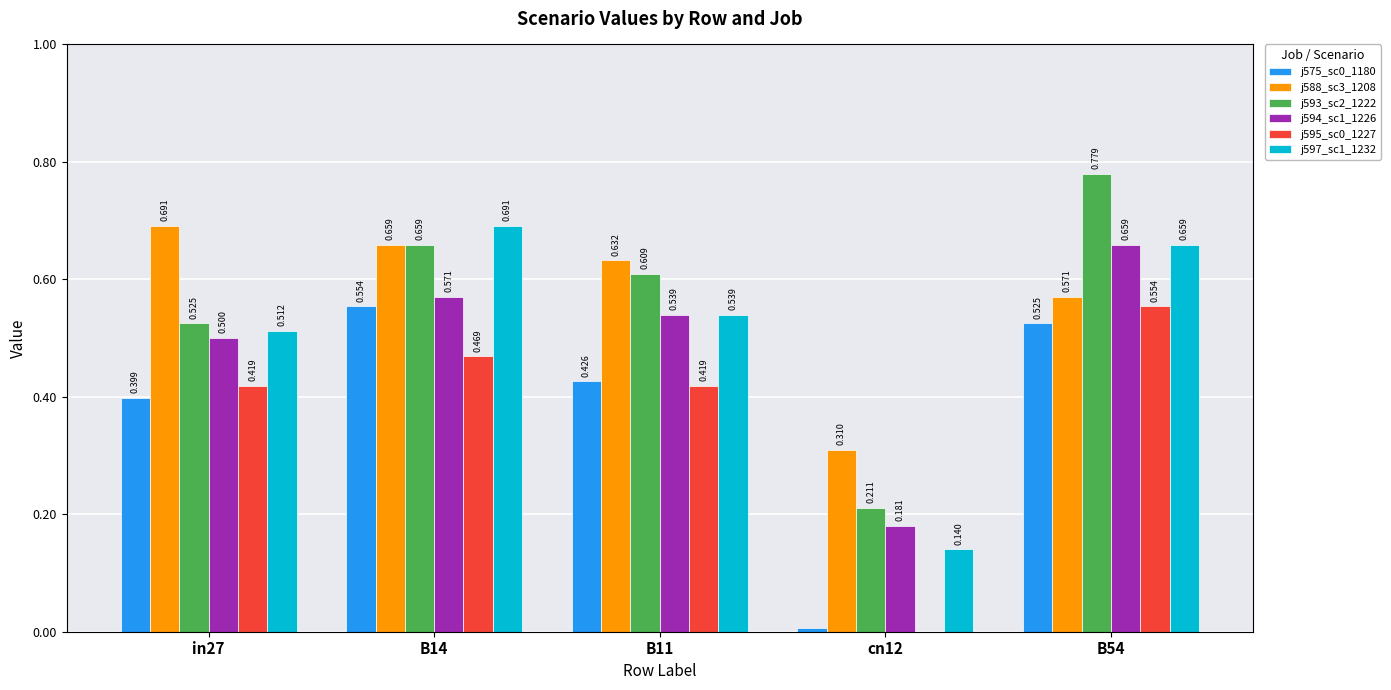

Is the value of j588_sc3_1208 at cn12 greater than the value of j595_sc0_1227 at in27?

No